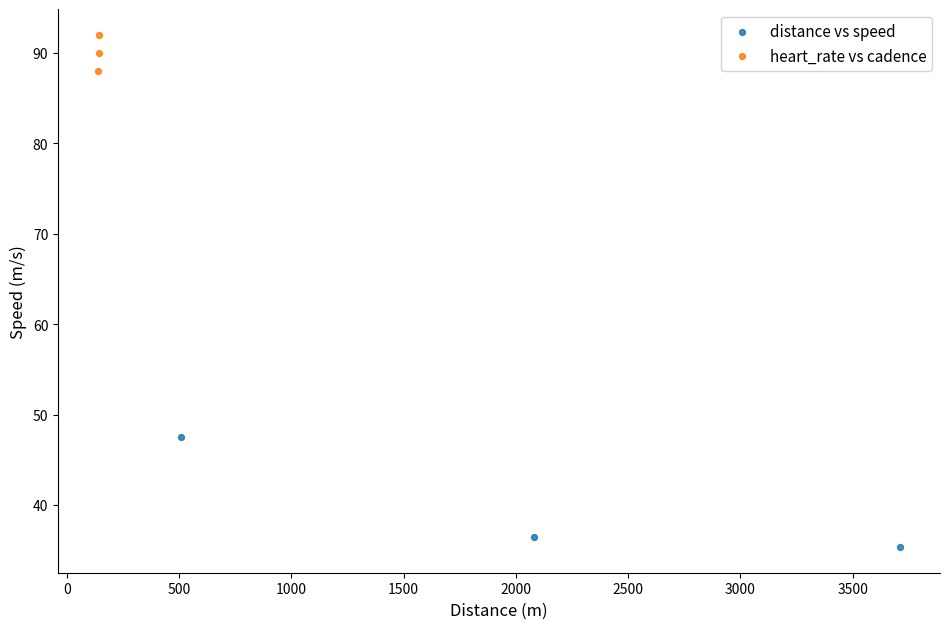

Which series has the widest spread of Y values?

distance vs speed